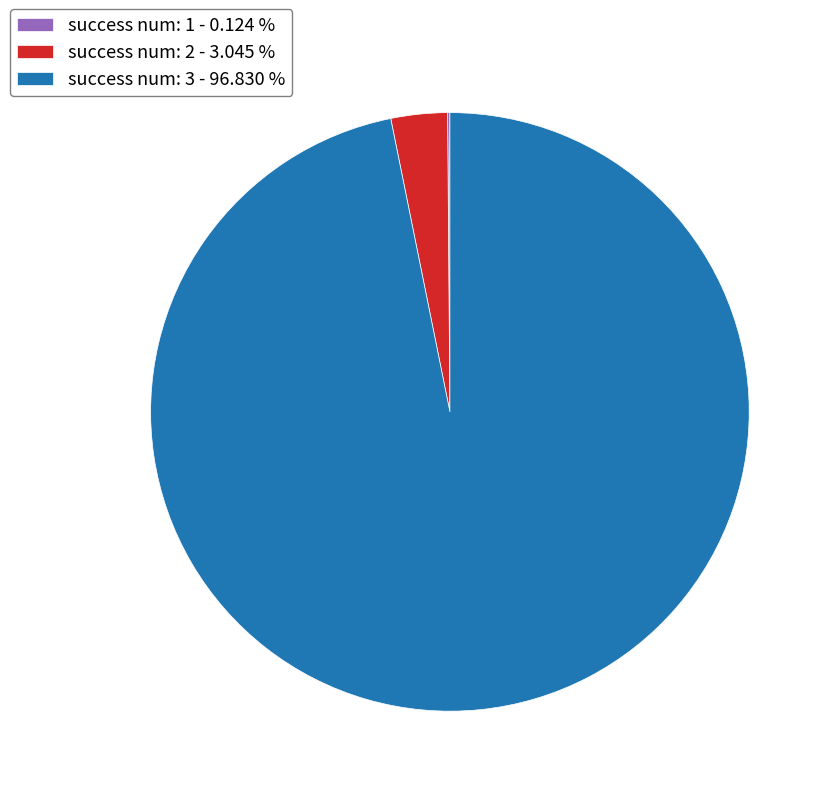

Combined, do success num: 3 - 96.830 % and success num: 2 - 3.045 % account for over 50%?

Yes